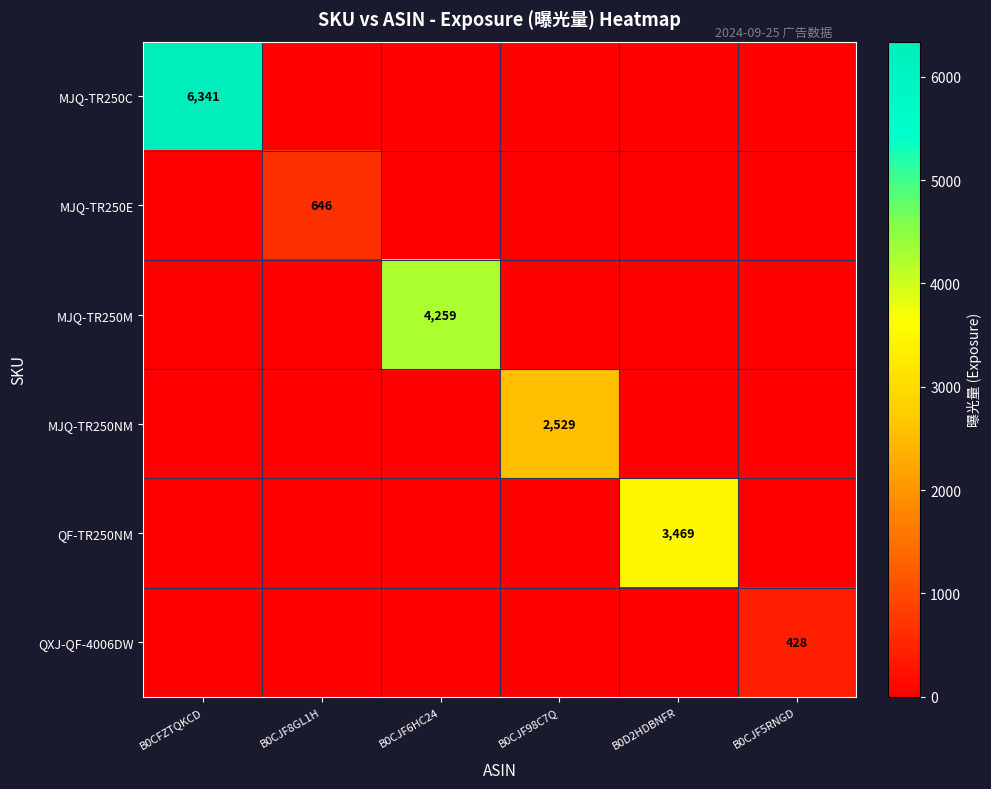

Is it true that MJQ-TR250C equals 6341 at B0CFZTQKCD?

True